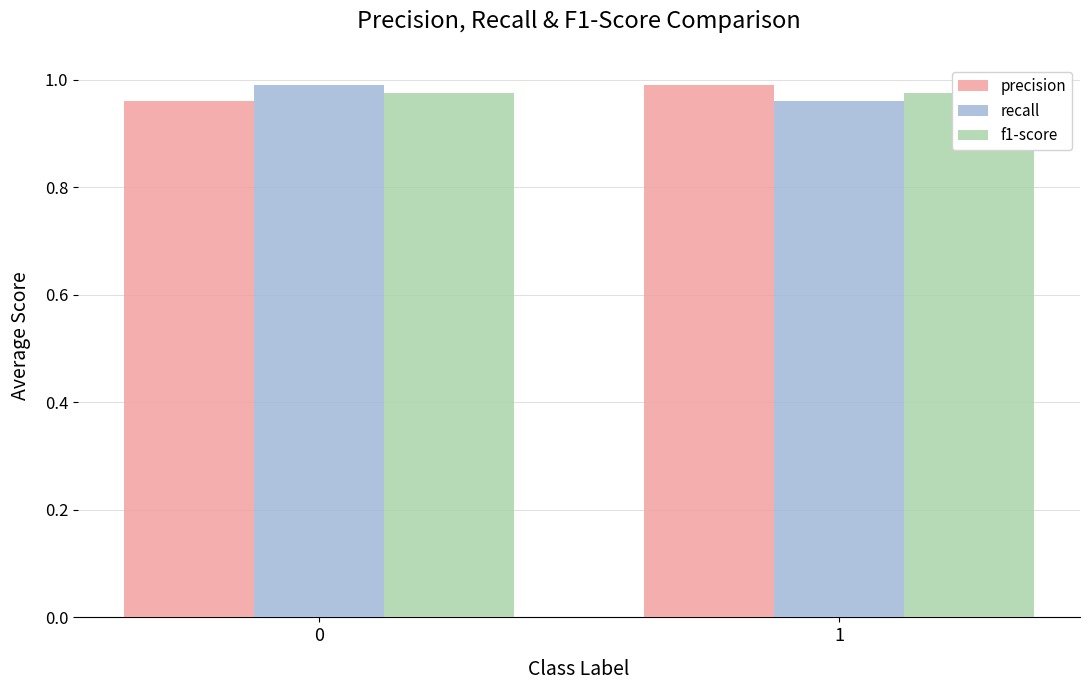

What is the sum of the precision values at 1 and 0?

2.0